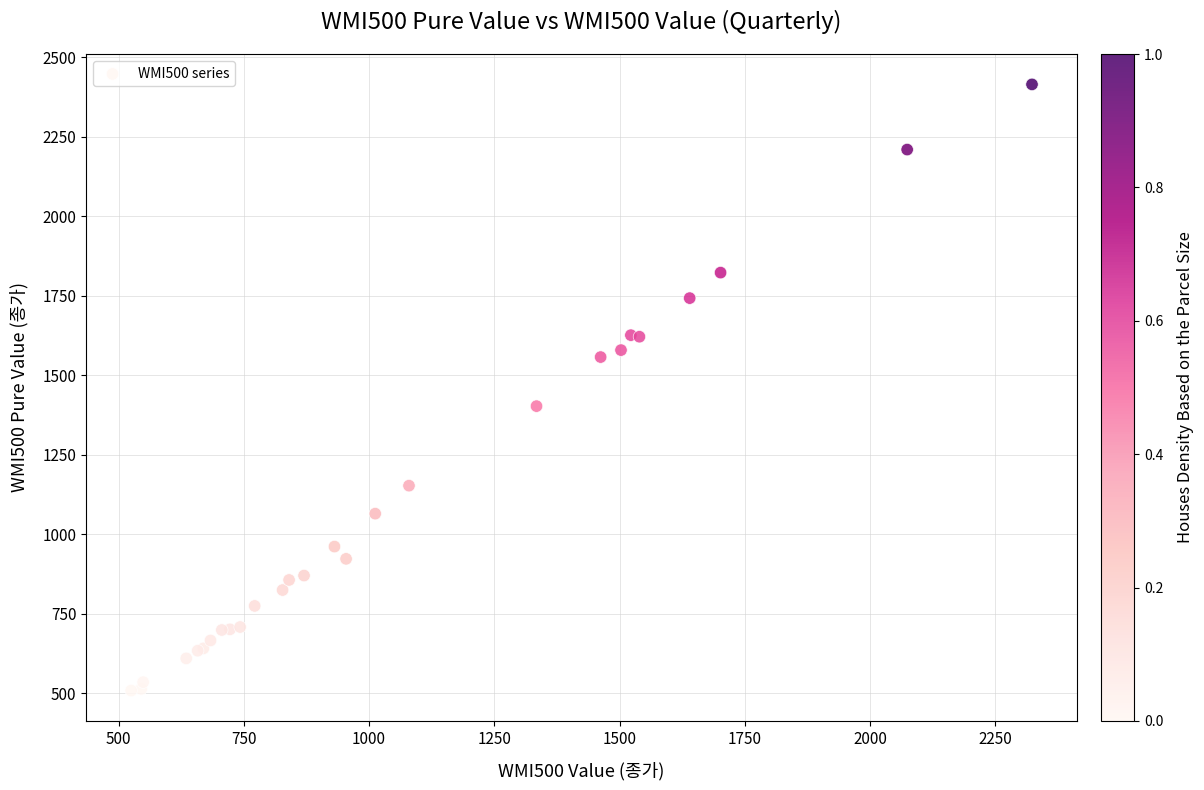

What Y value in the scatter plot is closest to 1461?

1403.1